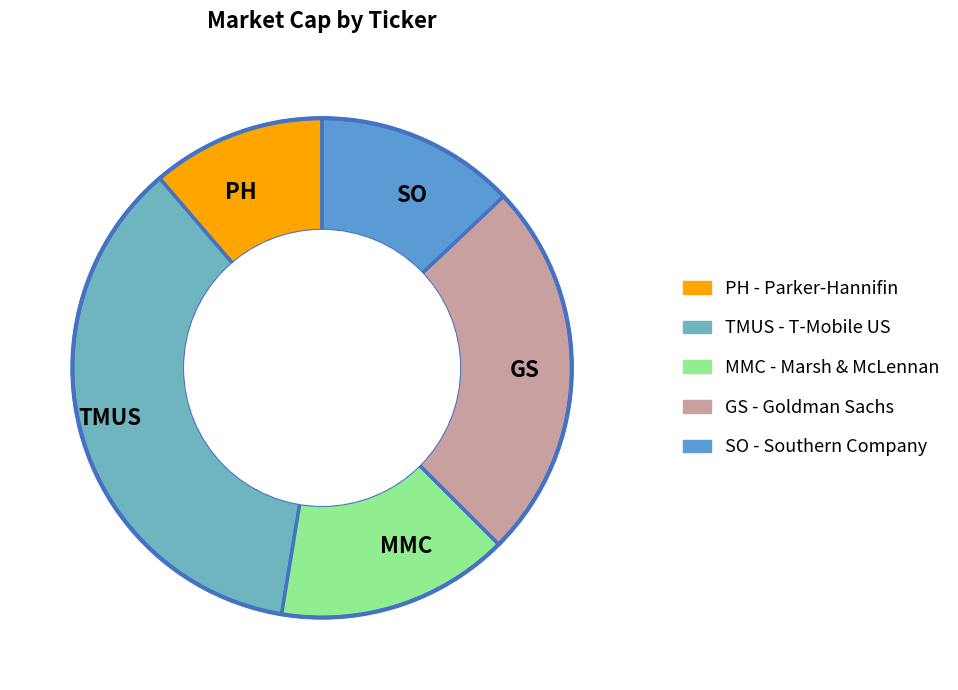

Is there any slice that represents more than half of the pie?

No